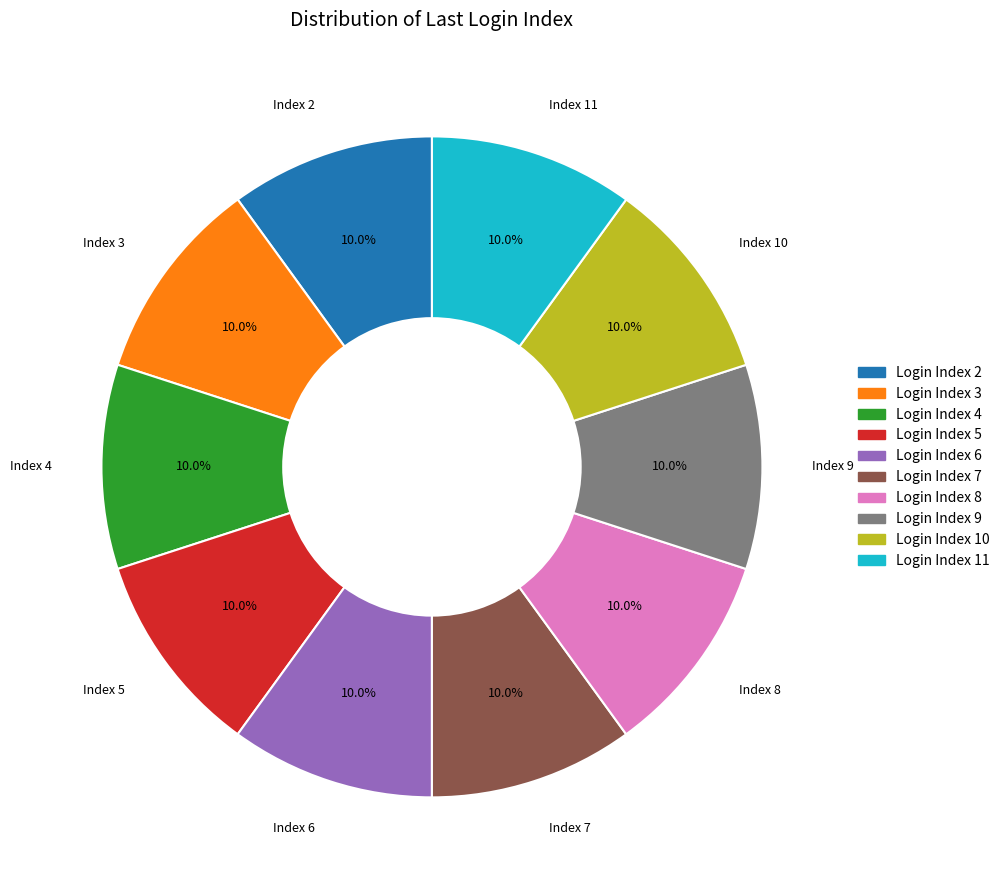

What is the total percentage of Login Index 8 and Login Index 9?

20.0%